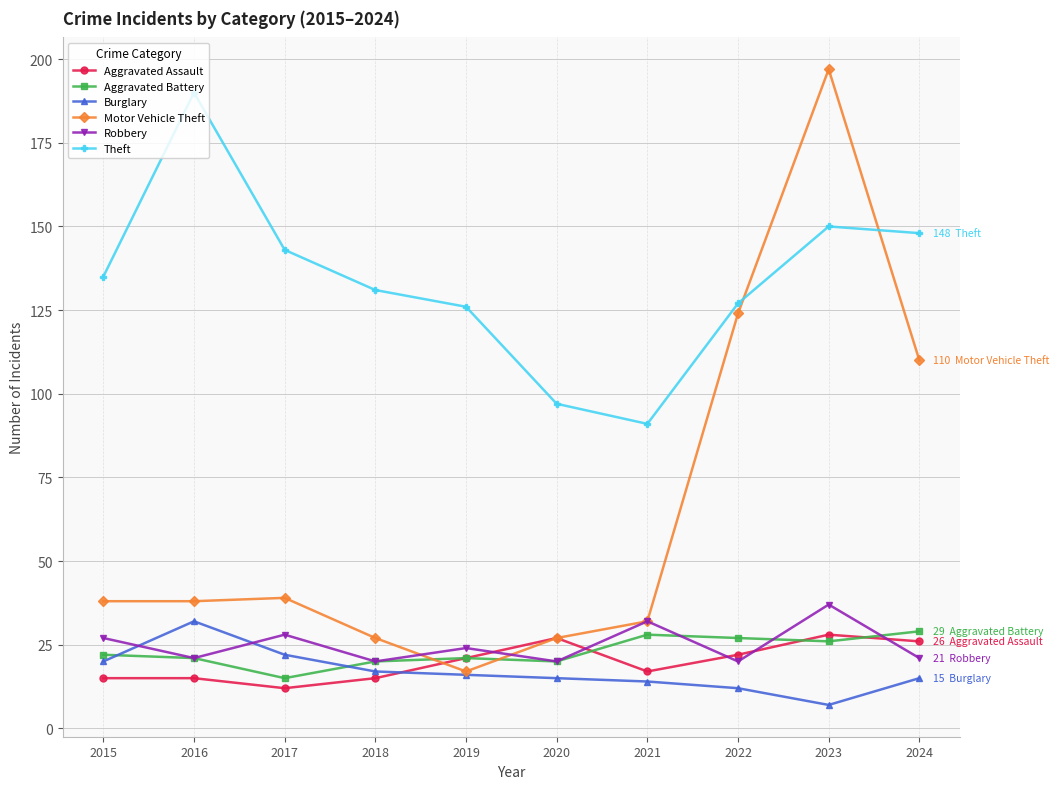

Reading right to left, transcribe all the data shown in this chart.

Aggravated Assault: 2024=26	2023=28	2022=22	2021=17	2020=27	2019=21	2018=15	2017=12	2016=15	2015=15
Aggravated Battery: 2024=29	2023=26	2022=27	2021=28	2020=20	2019=21	2018=20	2017=15	2016=21	2015=22
Burglary: 2024=15	2023=7	2022=12	2021=14	2020=15	2019=16	2018=17	2017=22	2016=32	2015=20
Motor Vehicle Theft: 2024=110	2023=197	2022=124	2021=32	2020=27	2019=17	2018=27	2017=39	2016=38	2015=38
Robbery: 2024=21	2023=37	2022=20	2021=32	2020=20	2019=24	2018=20	2017=28	2016=21	2015=27
Theft: 2024=148	2023=150	2022=127	2021=91	2020=97	2019=126	2018=131	2017=143	2016=190	2015=135